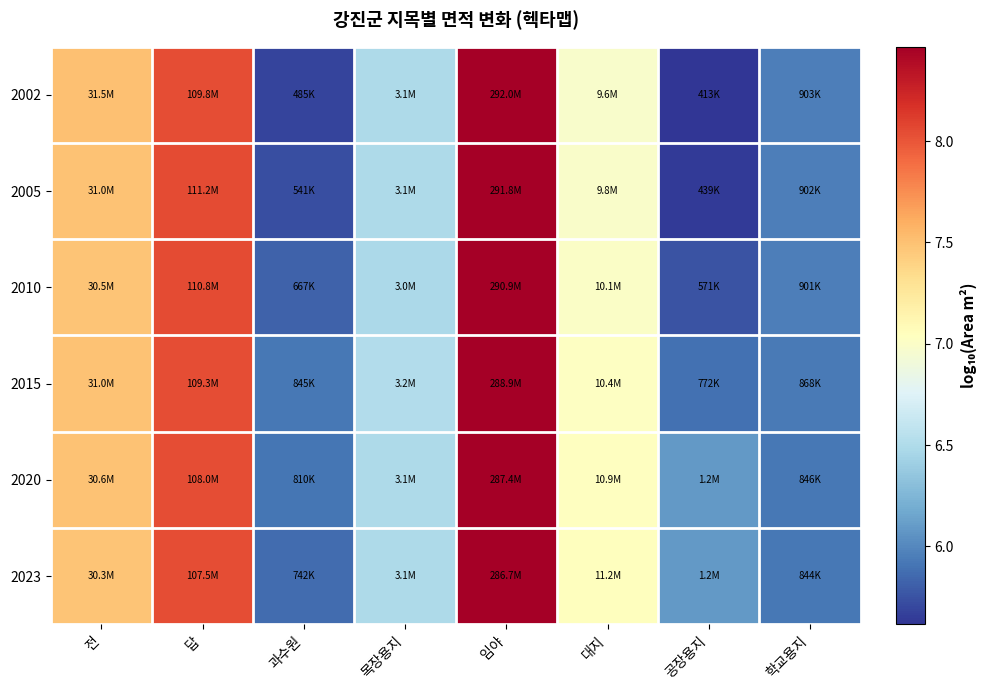

Rank the series at 학교용지 from highest to lowest value.

2002, 2005, 2010, 2015, 2020, 2023